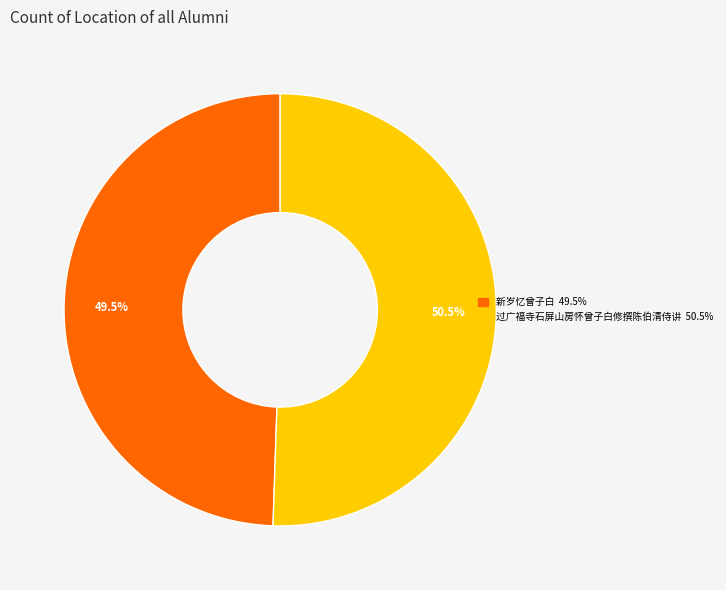

To the nearest percent, what is the combined percentage of 过广福寺石屏山房怀曾子白修撰陈伯清侍讲 and 新岁忆曾子白?

100%